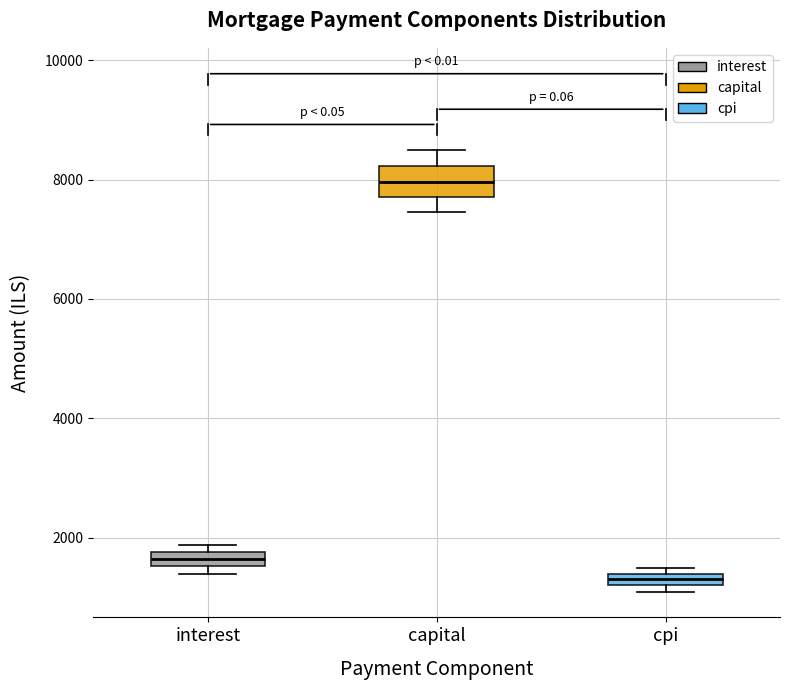

Which box is the tallest, from its lower edge to its upper edge?

capital